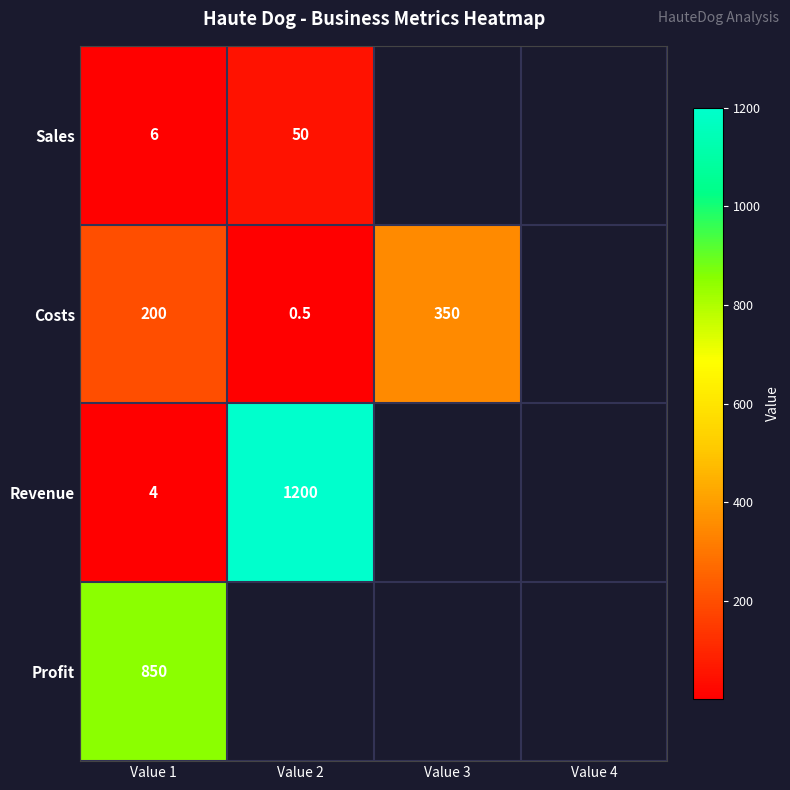

What is the sum of the Sales values at Value 2 and Value 1?

56.0